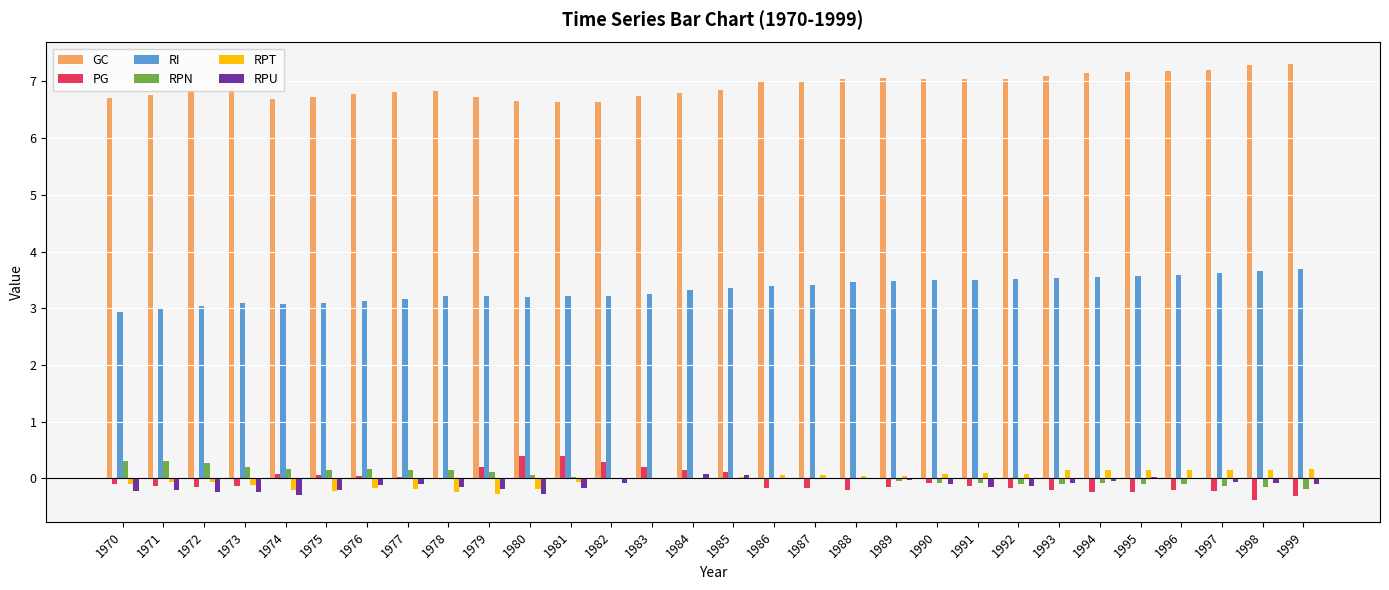

What are all the series names shown in the legend?

GC, PG, RI, RPN, RPT, RPU